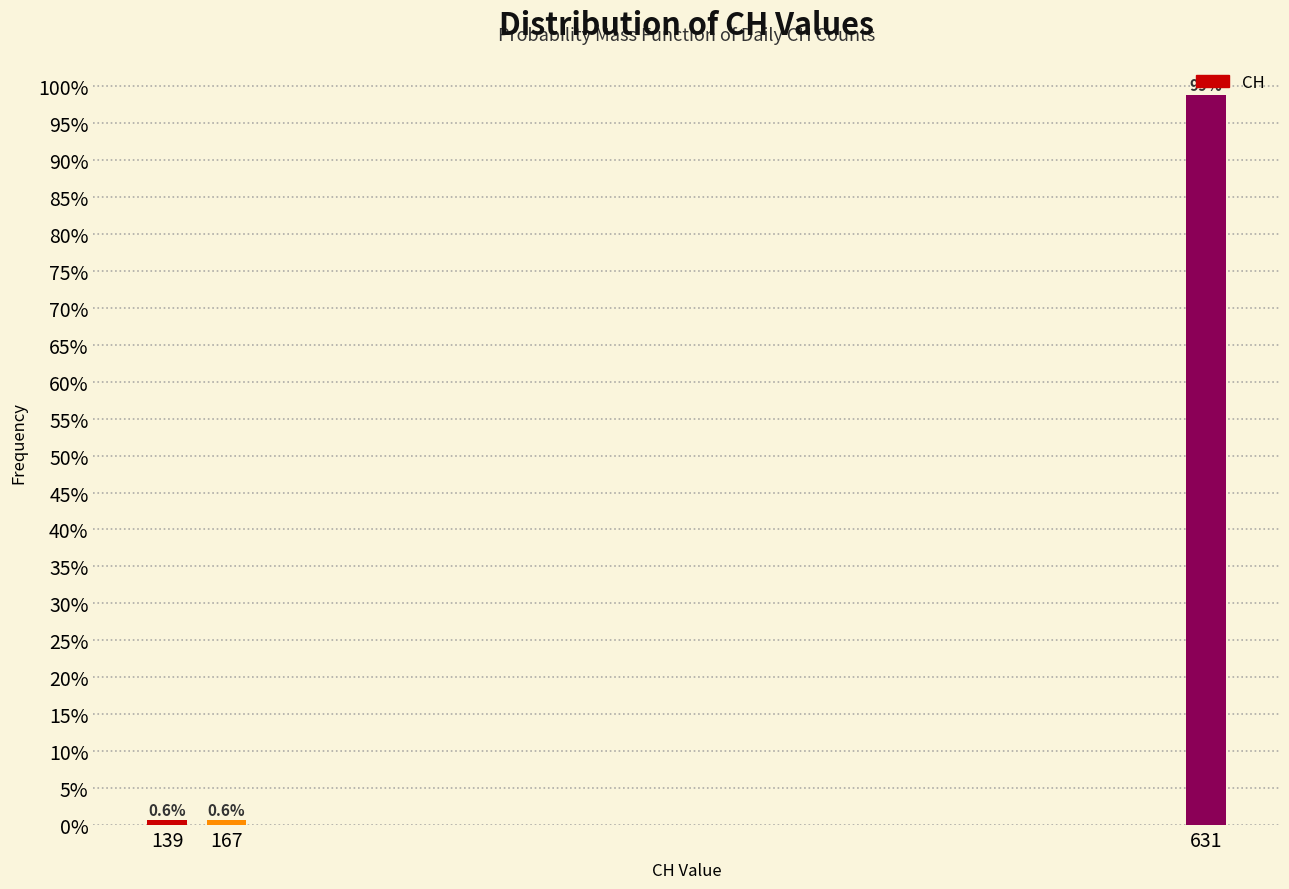

The chart shows a value of 98.7 at 631. True or false?

True